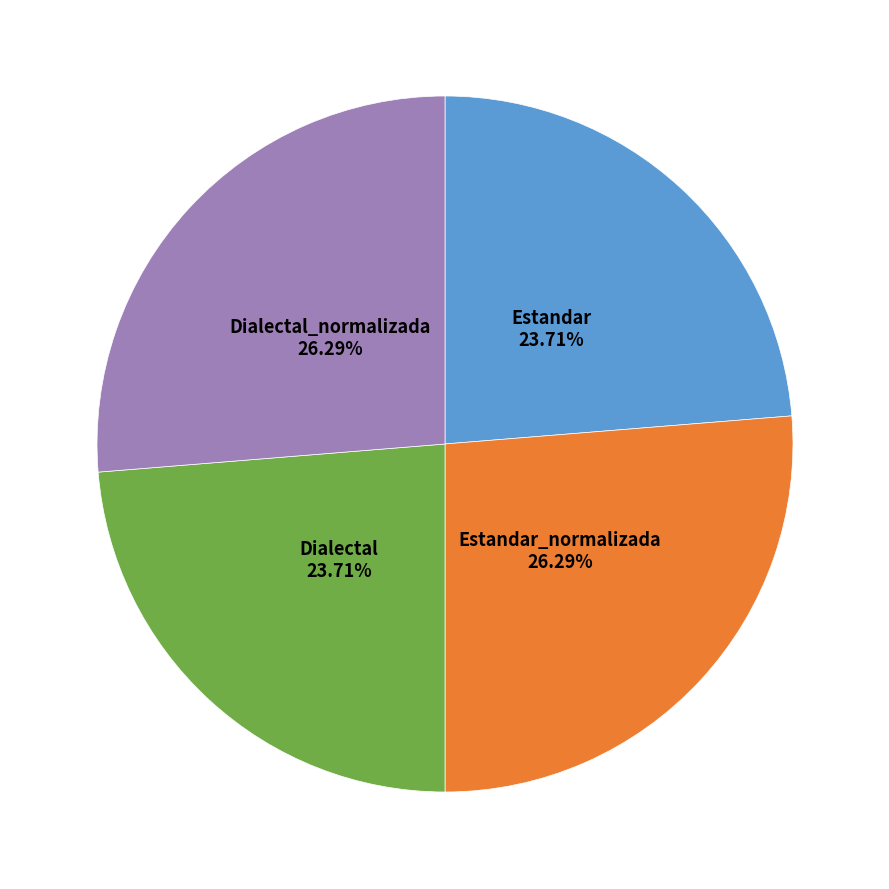

Is there a majority slice in this chart?

No